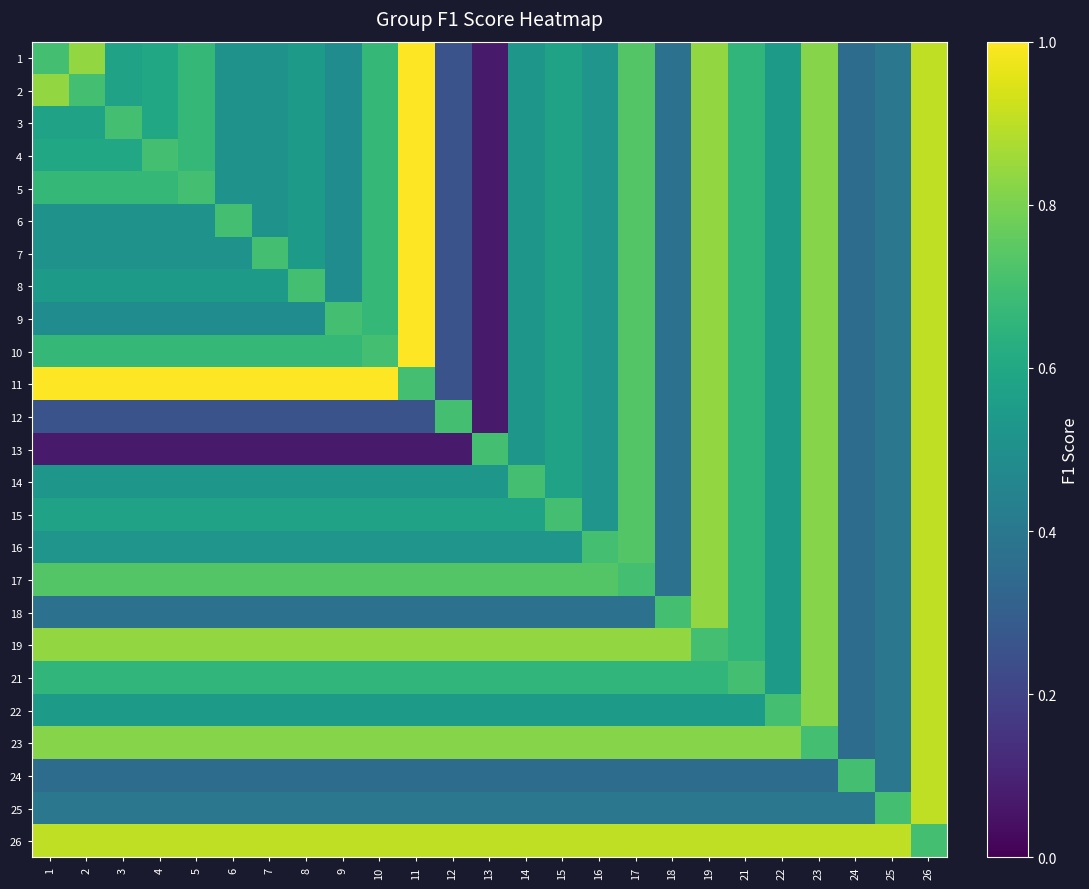

Reading left to right, extract all data points from this chart.

1: 1=0.7	2=0.8	3=0.6	4=0.6	5=0.7	6=0.5	7=0.5	8=0.5	9=0.5	10=0.7	11=1.0	12=0.3	13=0.1	14=0.5	15=0.6	16=0.5	17=0.7	18=0.4	19=0.8	21=0.7	22=0.5	23=0.8	24=0.4	25=0.4	26=0.9
2: 1=0.8	2=0.7	3=0.6	4=0.6	5=0.7	6=0.5	7=0.5	8=0.5	9=0.5	10=0.7	11=1.0	12=0.3	13=0.1	14=0.5	15=0.6	16=0.5	17=0.7	18=0.4	19=0.8	21=0.7	22=0.5	23=0.8	24=0.4	25=0.4	26=0.9
3: 1=0.6	2=0.6	3=0.7	4=0.6	5=0.7	6=0.5	7=0.5	8=0.5	9=0.5	10=0.7	11=1.0	12=0.3	13=0.1	14=0.5	15=0.6	16=0.5	17=0.7	18=0.4	19=0.8	21=0.7	22=0.5	23=0.8	24=0.4	25=0.4	26=0.9
4: 1=0.6	2=0.6	3=0.6	4=0.7	5=0.7	6=0.5	7=0.5	8=0.5	9=0.5	10=0.7	11=1.0	12=0.3	13=0.1	14=0.5	15=0.6	16=0.5	17=0.7	18=0.4	19=0.8	21=0.7	22=0.5	23=0.8	24=0.4	25=0.4	26=0.9
5: 1=0.7	2=0.7	3=0.7	4=0.7	5=0.7	6=0.5	7=0.5	8=0.5	9=0.5	10=0.7	11=1.0	12=0.3	13=0.1	14=0.5	15=0.6	16=0.5	17=0.7	18=0.4	19=0.8	21=0.7	22=0.5	23=0.8	24=0.4	25=0.4	26=0.9
6: 1=0.5	2=0.5	3=0.5	4=0.5	5=0.5	6=0.7	7=0.5	8=0.5	9=0.5	10=0.7	11=1.0	12=0.3	13=0.1	14=0.5	15=0.6	16=0.5	17=0.7	18=0.4	19=0.8	21=0.7	22=0.5	23=0.8	24=0.4	25=0.4	26=0.9
7: 1=0.5	2=0.5	3=0.5	4=0.5	5=0.5	6=0.5	7=0.7	8=0.5	9=0.5	10=0.7	11=1.0	12=0.3	13=0.1	14=0.5	15=0.6	16=0.5	17=0.7	18=0.4	19=0.8	21=0.7	22=0.5	23=0.8	24=0.4	25=0.4	26=0.9
8: 1=0.5	2=0.5	3=0.5	4=0.5	5=0.5	6=0.5	7=0.5	8=0.7	9=0.5	10=0.7	11=1.0	12=0.3	13=0.1	14=0.5	15=0.6	16=0.5	17=0.7	18=0.4	19=0.8	21=0.7	22=0.5	23=0.8	24=0.4	25=0.4	26=0.9
9: 1=0.5	2=0.5	3=0.5	4=0.5	5=0.5	6=0.5	7=0.5	8=0.5	9=0.7	10=0.7	11=1.0	12=0.3	13=0.1	14=0.5	15=0.6	16=0.5	17=0.7	18=0.4	19=0.8	21=0.7	22=0.5	23=0.8	24=0.4	25=0.4	26=0.9
10: 1=0.7	2=0.7	3=0.7	4=0.7	5=0.7	6=0.7	7=0.7	8=0.7	9=0.7	10=0.7	11=1.0	12=0.3	13=0.1	14=0.5	15=0.6	16=0.5	17=0.7	18=0.4	19=0.8	21=0.7	22=0.5	23=0.8	24=0.4	25=0.4	26=0.9
11: 1=1.0	2=1.0	3=1.0	4=1.0	5=1.0	6=1.0	7=1.0	8=1.0	9=1.0	10=1.0	11=0.7	12=0.3	13=0.1	14=0.5	15=0.6	16=0.5	17=0.7	18=0.4	19=0.8	21=0.7	22=0.5	23=0.8	24=0.4	25=0.4	26=0.9
12: 1=0.3	2=0.3	3=0.3	4=0.3	5=0.3	6=0.3	7=0.3	8=0.3	9=0.3	10=0.3	11=0.3	12=0.7	13=0.1	14=0.5	15=0.6	16=0.5	17=0.7	18=0.4	19=0.8	21=0.7	22=0.5	23=0.8	24=0.4	25=0.4	26=0.9
13: 1=0.1	2=0.1	3=0.1	4=0.1	5=0.1	6=0.1	7=0.1	8=0.1	9=0.1	10=0.1	11=0.1	12=0.1	13=0.7	14=0.5	15=0.6	16=0.5	17=0.7	18=0.4	19=0.8	21=0.7	22=0.5	23=0.8	24=0.4	25=0.4	26=0.9
14: 1=0.5	2=0.5	3=0.5	4=0.5	5=0.5	6=0.5	7=0.5	8=0.5	9=0.5	10=0.5	11=0.5	12=0.5	13=0.5	14=0.7	15=0.6	16=0.5	17=0.7	18=0.4	19=0.8	21=0.7	22=0.5	23=0.8	24=0.4	25=0.4	26=0.9
15: 1=0.6	2=0.6	3=0.6	4=0.6	5=0.6	6=0.6	7=0.6	8=0.6	9=0.6	10=0.6	11=0.6	12=0.6	13=0.6	14=0.6	15=0.7	16=0.5	17=0.7	18=0.4	19=0.8	21=0.7	22=0.5	23=0.8	24=0.4	25=0.4	26=0.9
16: 1=0.5	2=0.5	3=0.5	4=0.5	5=0.5	6=0.5	7=0.5	8=0.5	9=0.5	10=0.5	11=0.5	12=0.5	13=0.5	14=0.5	15=0.5	16=0.7	17=0.7	18=0.4	19=0.8	21=0.7	22=0.5	23=0.8	24=0.4	25=0.4	26=0.9
17: 1=0.7	2=0.7	3=0.7	4=0.7	5=0.7	6=0.7	7=0.7	8=0.7	9=0.7	10=0.7	11=0.7	12=0.7	13=0.7	14=0.7	15=0.7	16=0.7	17=0.7	18=0.4	19=0.8	21=0.7	22=0.5	23=0.8	24=0.4	25=0.4	26=0.9
18: 1=0.4	2=0.4	3=0.4	4=0.4	5=0.4	6=0.4	7=0.4	8=0.4	9=0.4	10=0.4	11=0.4	12=0.4	13=0.4	14=0.4	15=0.4	16=0.4	17=0.4	18=0.7	19=0.8	21=0.7	22=0.5	23=0.8	24=0.4	25=0.4	26=0.9
19: 1=0.8	2=0.8	3=0.8	4=0.8	5=0.8	6=0.8	7=0.8	8=0.8	9=0.8	10=0.8	11=0.8	12=0.8	13=0.8	14=0.8	15=0.8	16=0.8	17=0.8	18=0.8	19=0.7	21=0.7	22=0.5	23=0.8	24=0.4	25=0.4	26=0.9
21: 1=0.7	2=0.7	3=0.7	4=0.7	5=0.7	6=0.7	7=0.7	8=0.7	9=0.7	10=0.7	11=0.7	12=0.7	13=0.7	14=0.7	15=0.7	16=0.7	17=0.7	18=0.7	19=0.7	21=0.7	22=0.5	23=0.8	24=0.4	25=0.4	26=0.9
22: 1=0.5	2=0.5	3=0.5	4=0.5	5=0.5	6=0.5	7=0.5	8=0.5	9=0.5	10=0.5	11=0.5	12=0.5	13=0.5	14=0.5	15=0.5	16=0.5	17=0.5	18=0.5	19=0.5	21=0.5	22=0.7	23=0.8	24=0.4	25=0.4	26=0.9
23: 1=0.8	2=0.8	3=0.8	4=0.8	5=0.8	6=0.8	7=0.8	8=0.8	9=0.8	10=0.8	11=0.8	12=0.8	13=0.8	14=0.8	15=0.8	16=0.8	17=0.8	18=0.8	19=0.8	21=0.8	22=0.8	23=0.7	24=0.4	25=0.4	26=0.9
24: 1=0.4	2=0.4	3=0.4	4=0.4	5=0.4	6=0.4	7=0.4	8=0.4	9=0.4	10=0.4	11=0.4	12=0.4	13=0.4	14=0.4	15=0.4	16=0.4	17=0.4	18=0.4	19=0.4	21=0.4	22=0.4	23=0.4	24=0.7	25=0.4	26=0.9
25: 1=0.4	2=0.4	3=0.4	4=0.4	5=0.4	6=0.4	7=0.4	8=0.4	9=0.4	10=0.4	11=0.4	12=0.4	13=0.4	14=0.4	15=0.4	16=0.4	17=0.4	18=0.4	19=0.4	21=0.4	22=0.4	23=0.4	24=0.4	25=0.7	26=0.9
26: 1=0.9	2=0.9	3=0.9	4=0.9	5=0.9	6=0.9	7=0.9	8=0.9	9=0.9	10=0.9	11=0.9	12=0.9	13=0.9	14=0.9	15=0.9	16=0.9	17=0.9	18=0.9	19=0.9	21=0.9	22=0.9	23=0.9	24=0.9	25=0.9	26=0.7